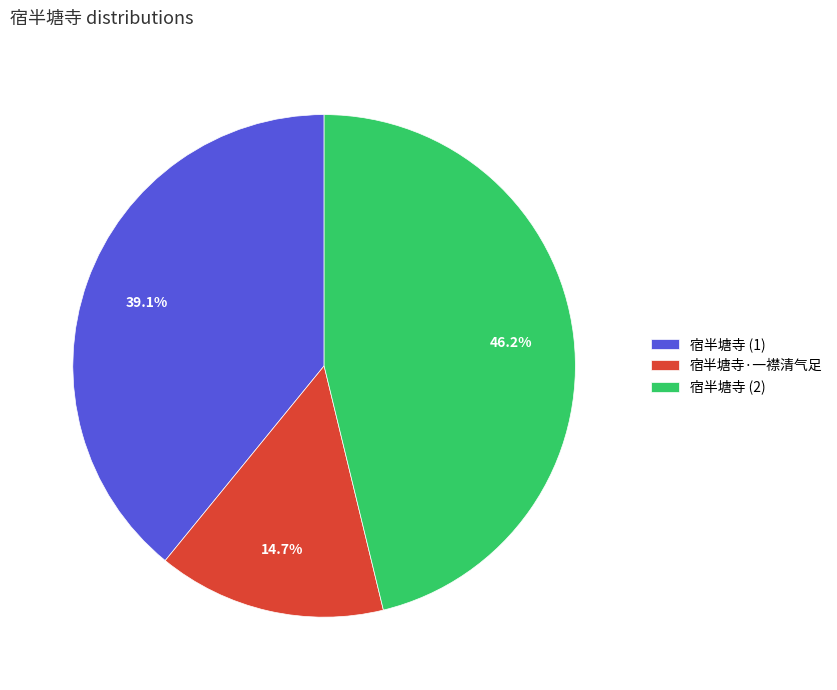

What percentage do 宿半塘寺 (1) and 宿半塘寺 (2) together represent?

85.3%